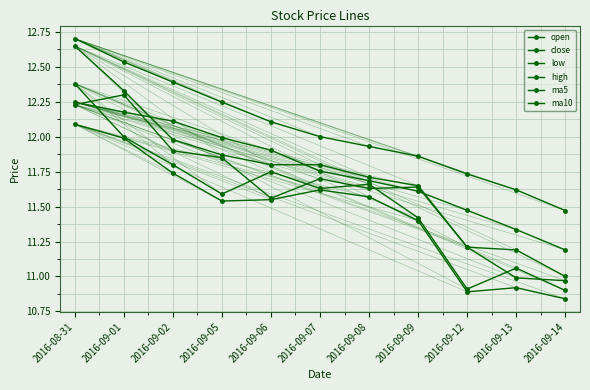

What is the difference between the ma5 values at 2016-09-02 and 2016-09-01?

0.1